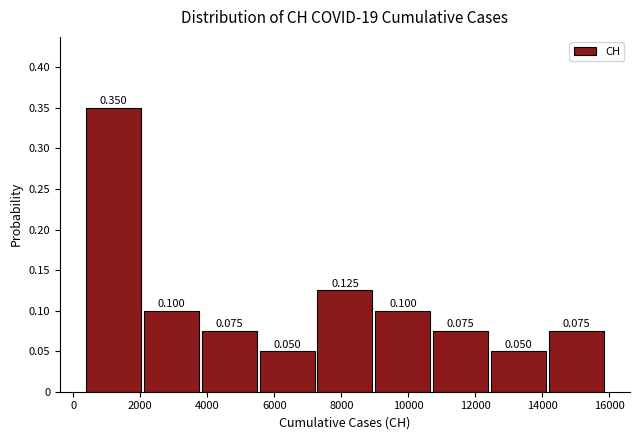

How tall is the bar that spans 7200 to 9000 on the x-axis? The bar edges are not printed on the chart, so give them approximately, as read against the axis.

0.125